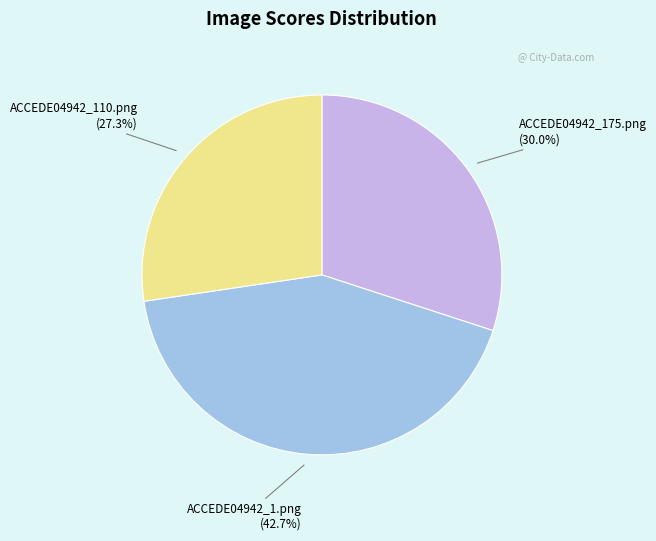

True or false: ACCEDE04942_110.png accounts for 37% of the total.

False